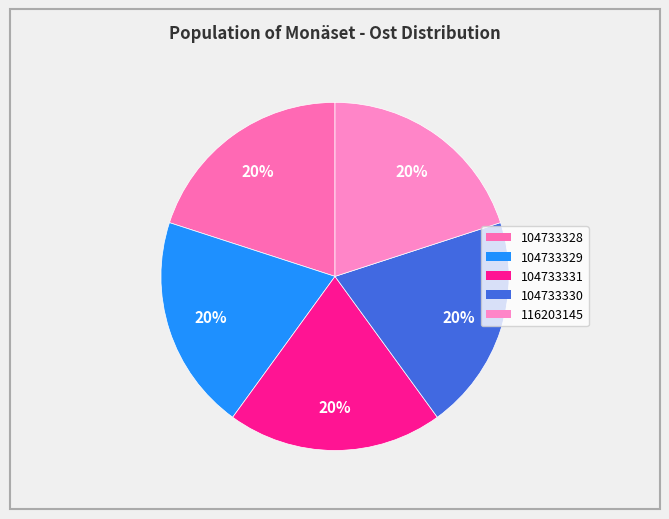

How many slices are in this pie chart?

5